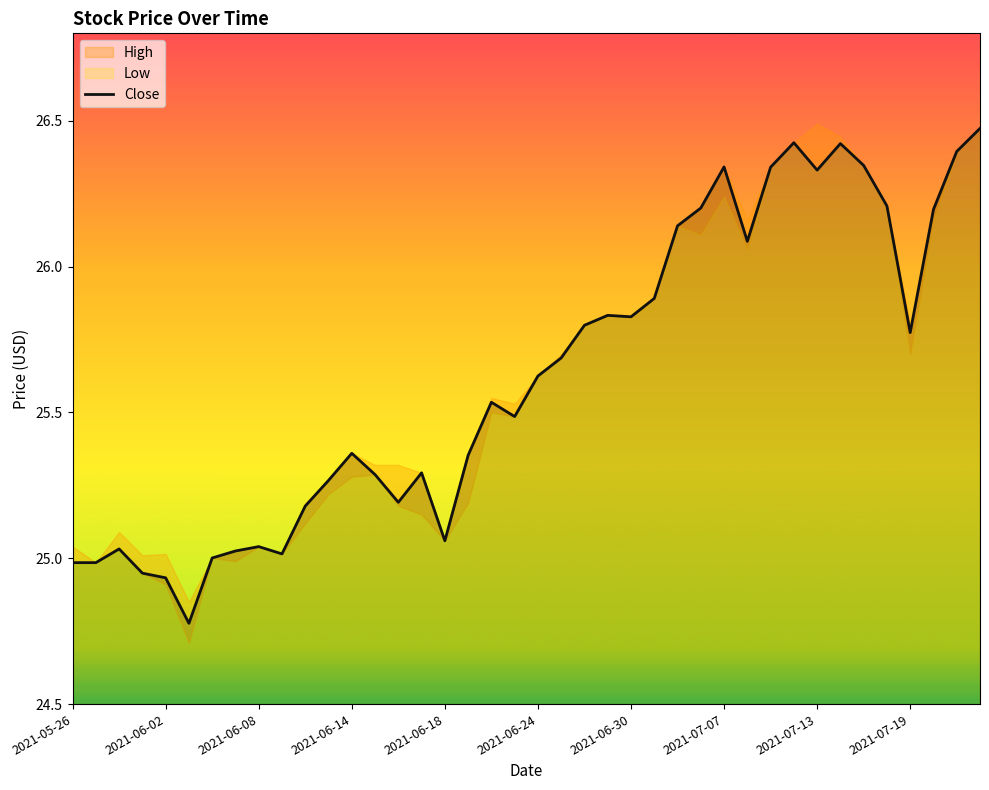

How many lines are shown in the chart?

1